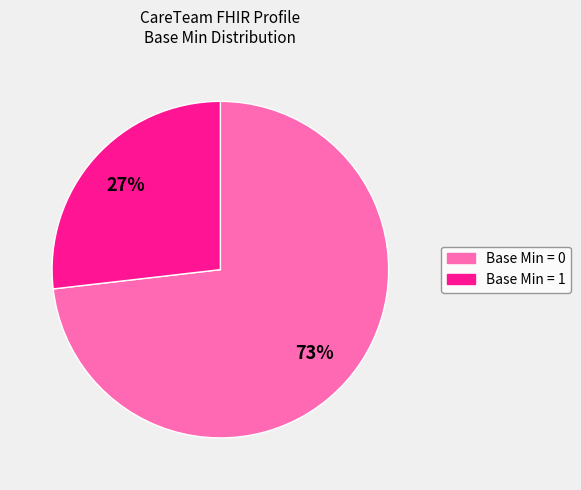

Does any single category account for the majority?

Yes